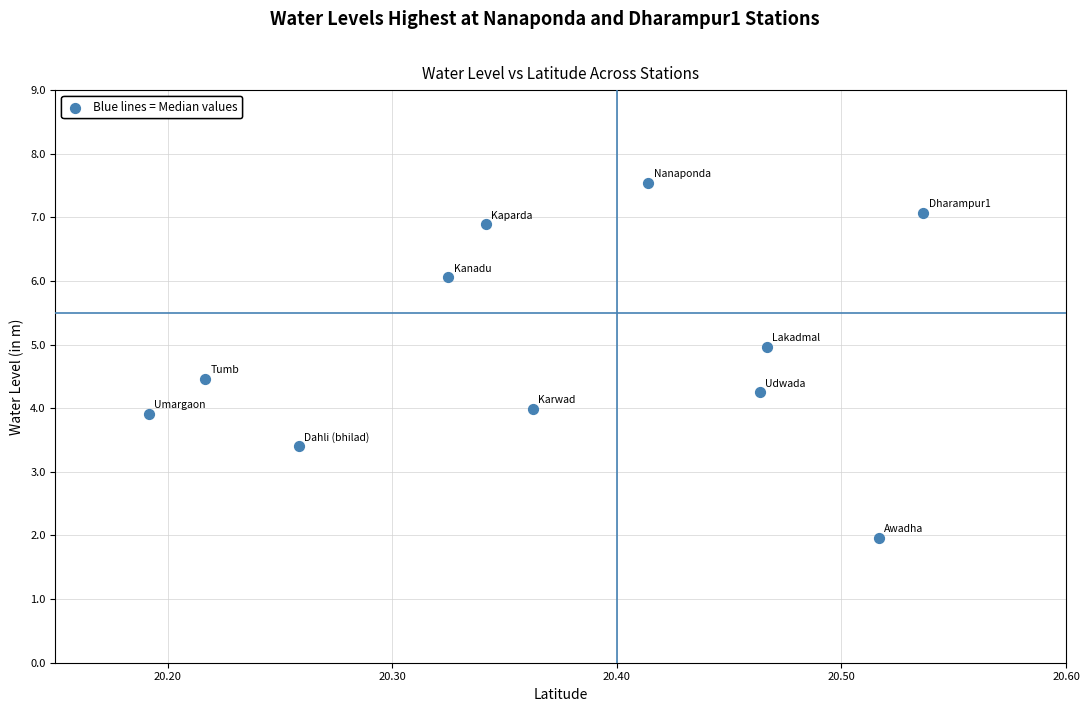

What is the average Y value?

5.0